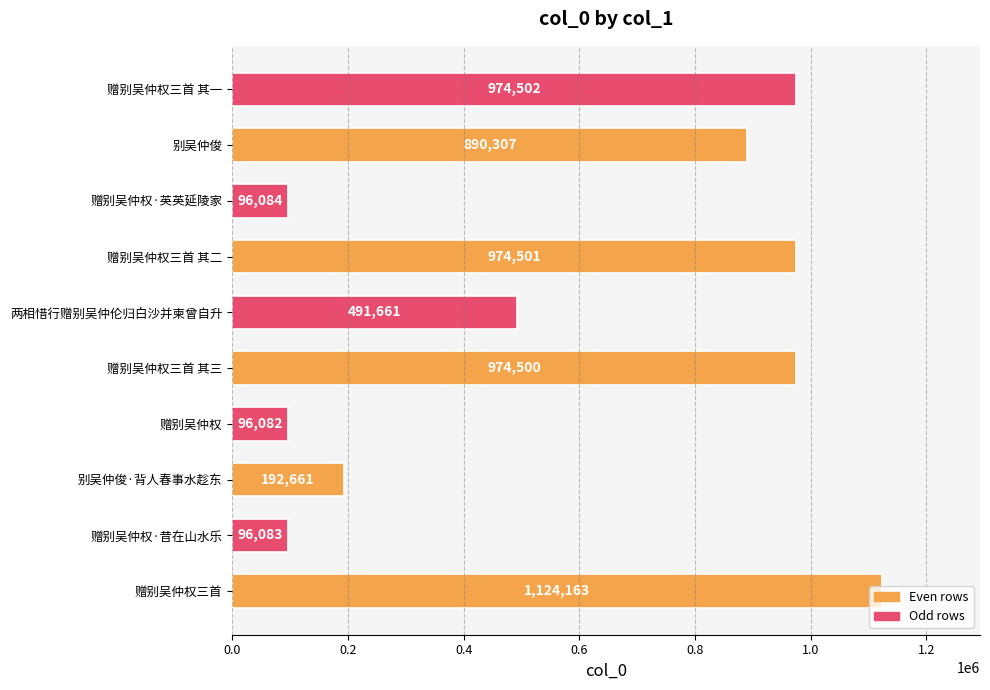

What value does the data have at 赠别吴仲权三首 其三?

974500